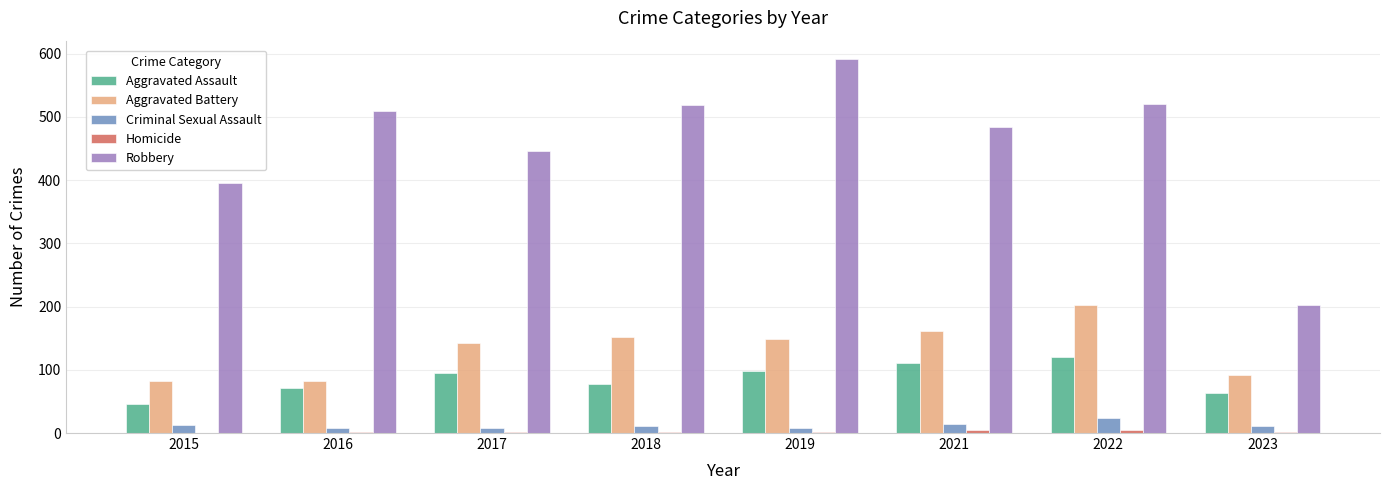

Is the value of Criminal Sexual Assault at 2023 greater than the value of Aggravated Battery at 2022?

No